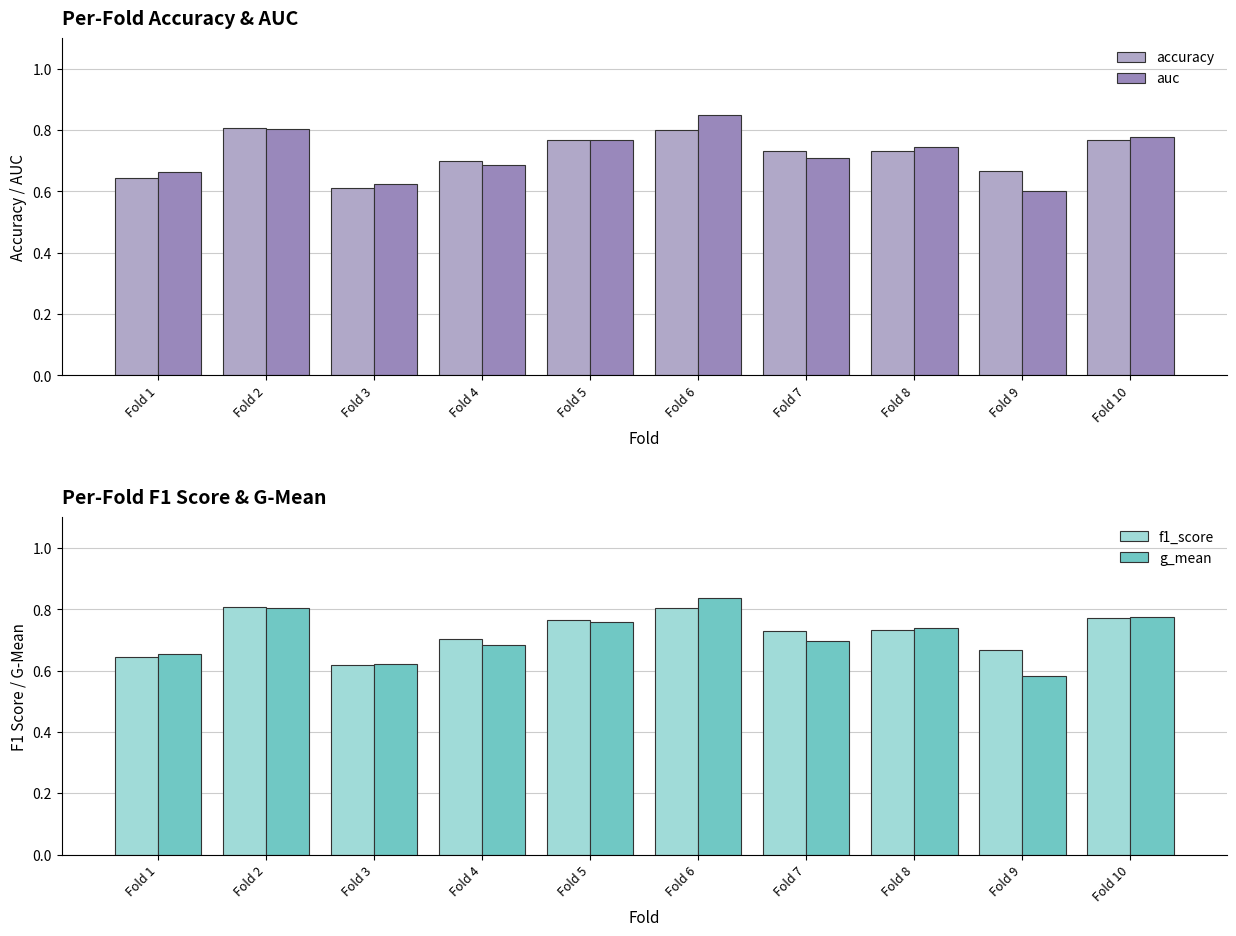

Where is f1_score nearest to the value 0?

Fold 3